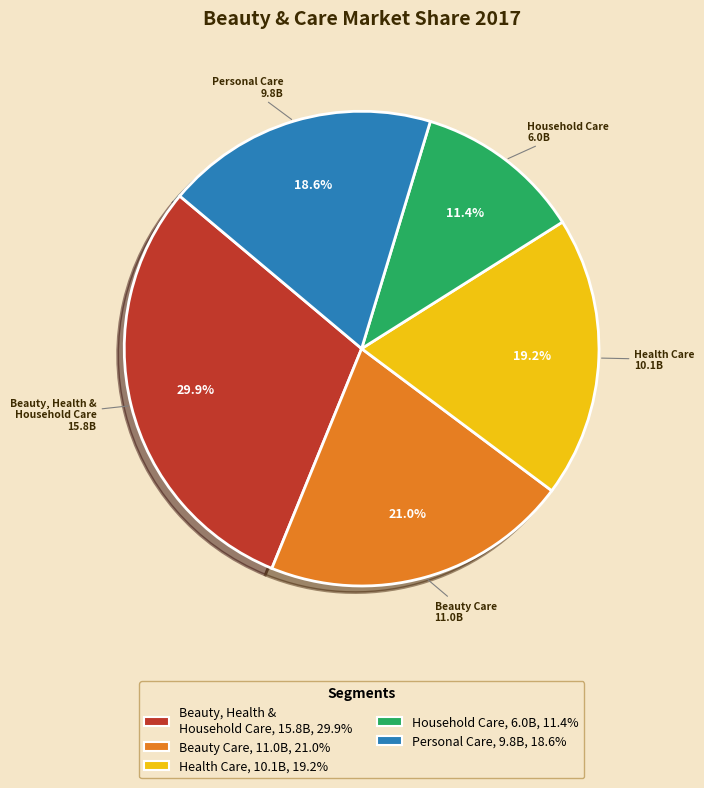

True or false: Personal Care accounts for 19% of the total.

True